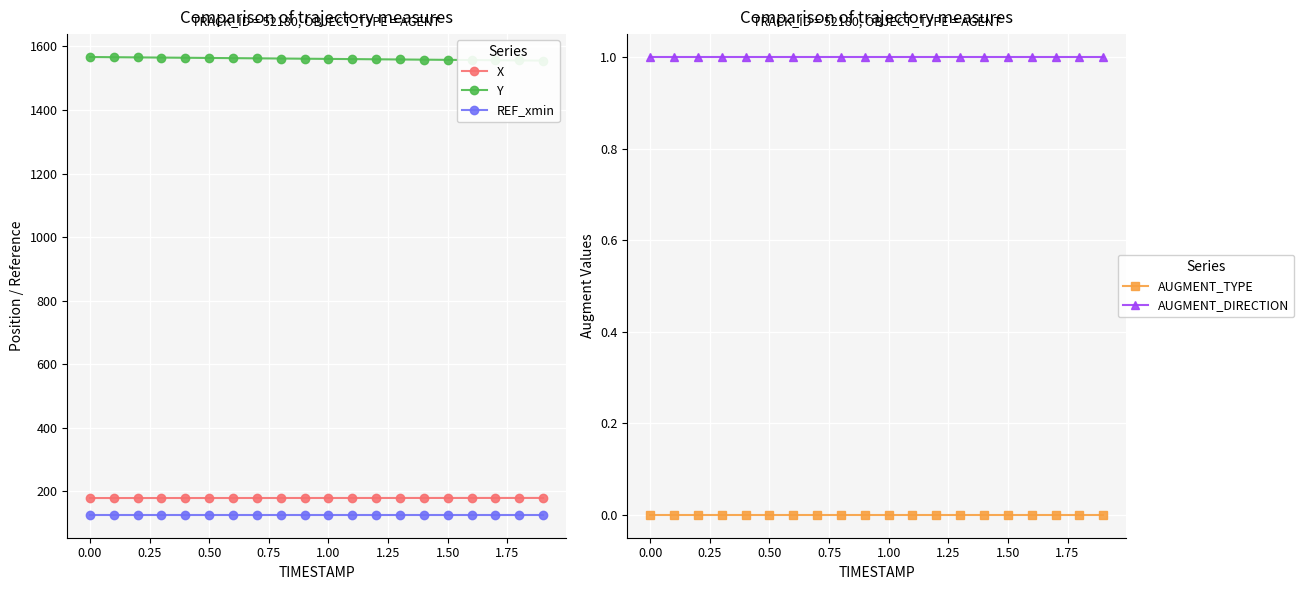

True or false: AUGMENT_DIRECTION has more than 2 points higher than both neighbors.

False